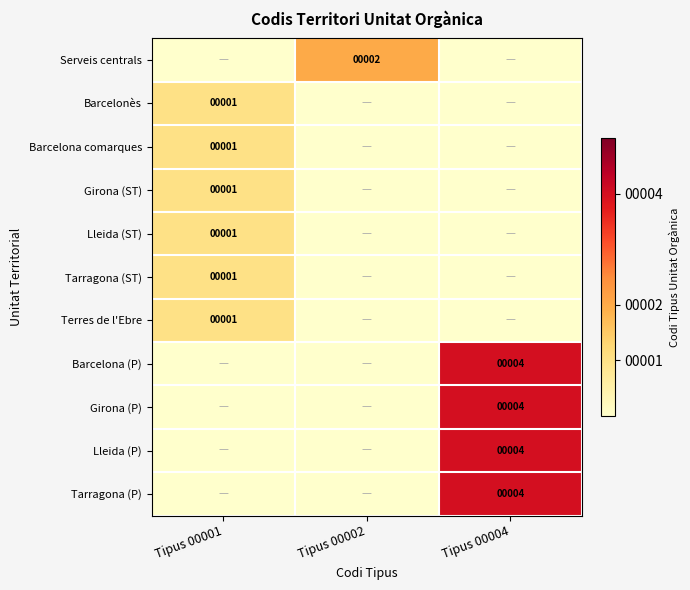

The value of Terres de l'Ebre at Tipus 00001 is 1. True or false?

True